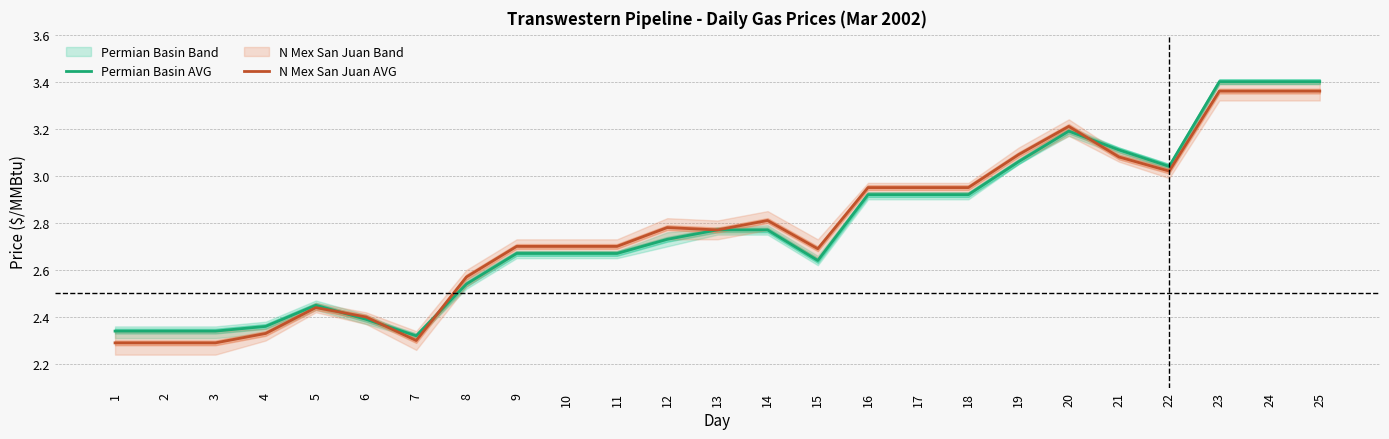

What is the average value of the N Mex San Juan AVG series?

2.8